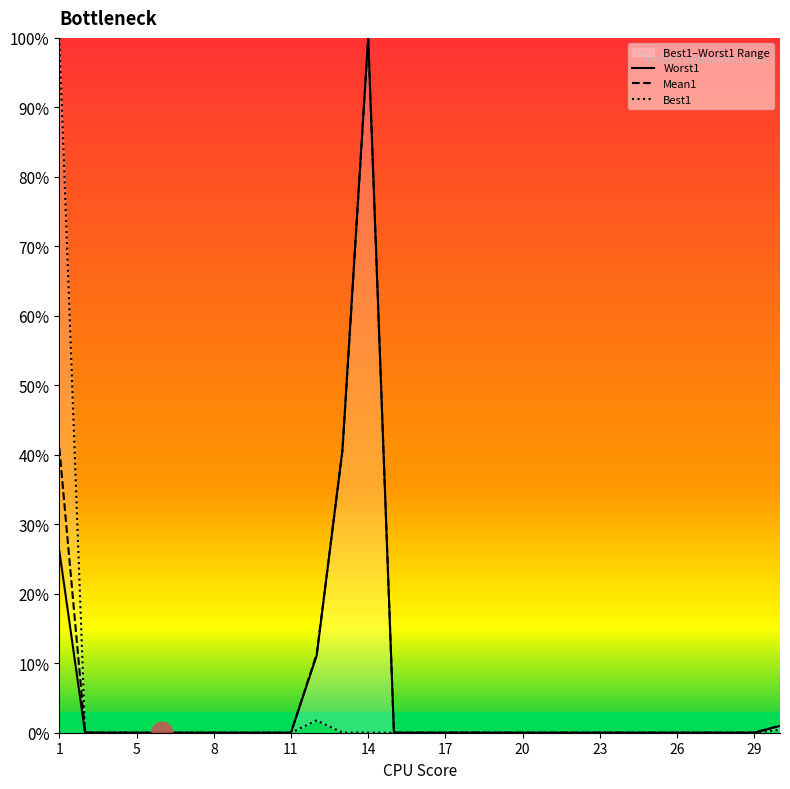

At how many categories does at least one series exceed 93?

2